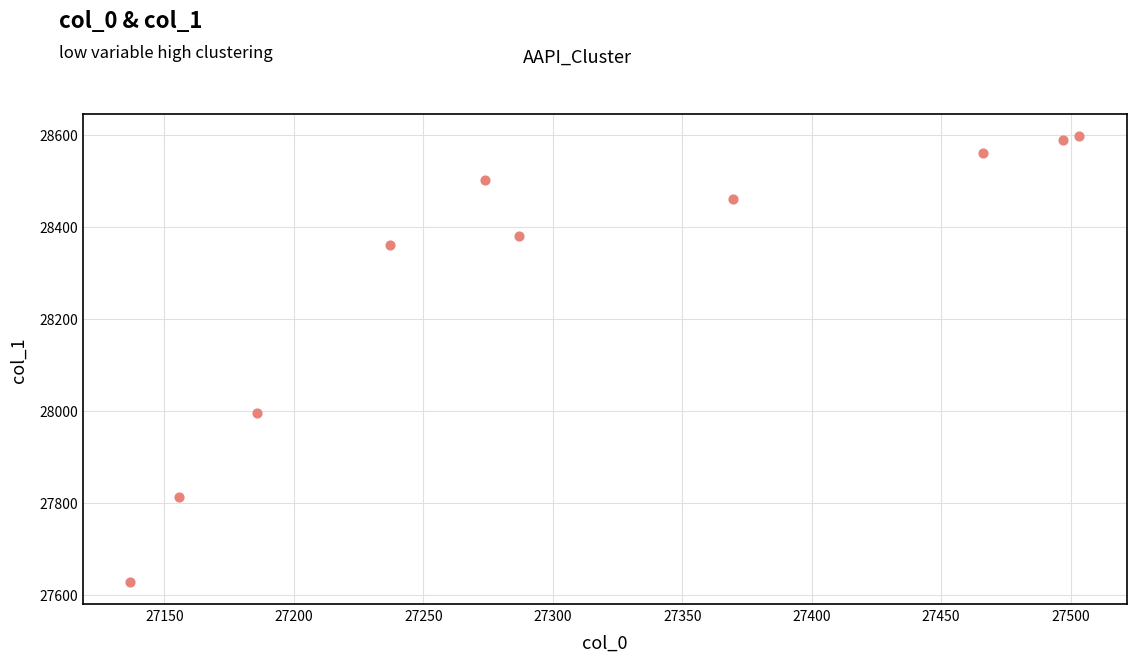

What Y value in the scatter plot is closest to 28112?

27995.3